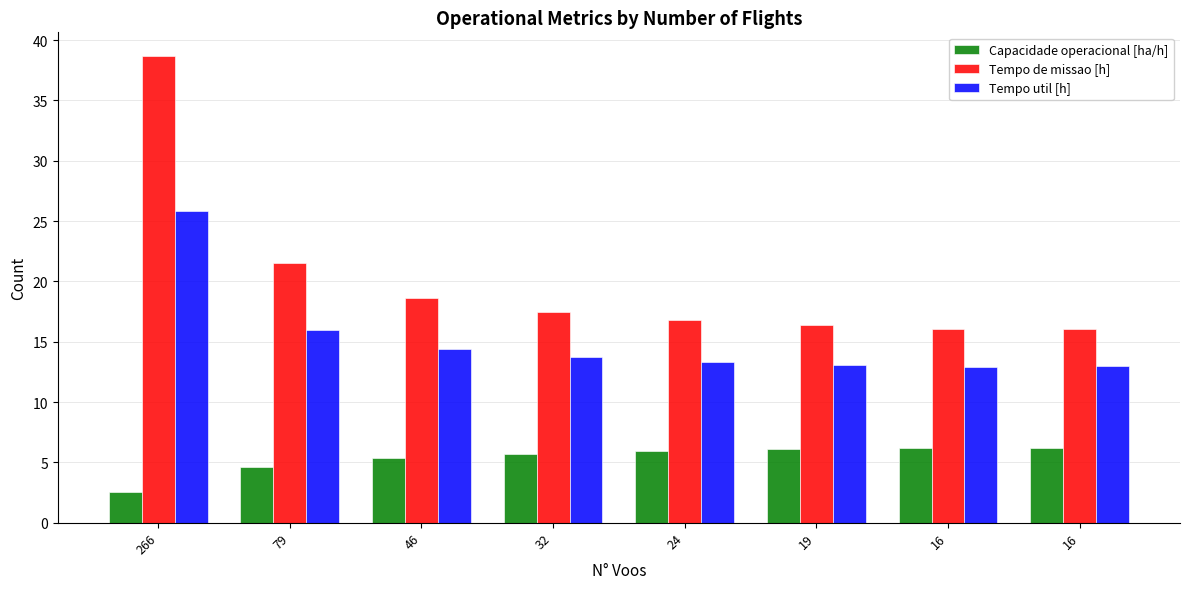

Count the number of categories in the chart.

8